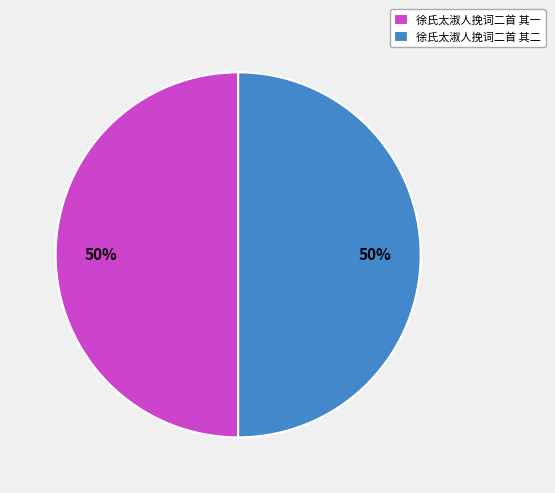

Do 徐氏太淑人挽词二首 其二 and 徐氏太淑人挽词二首 其一 together represent more than half of the pie?

Yes